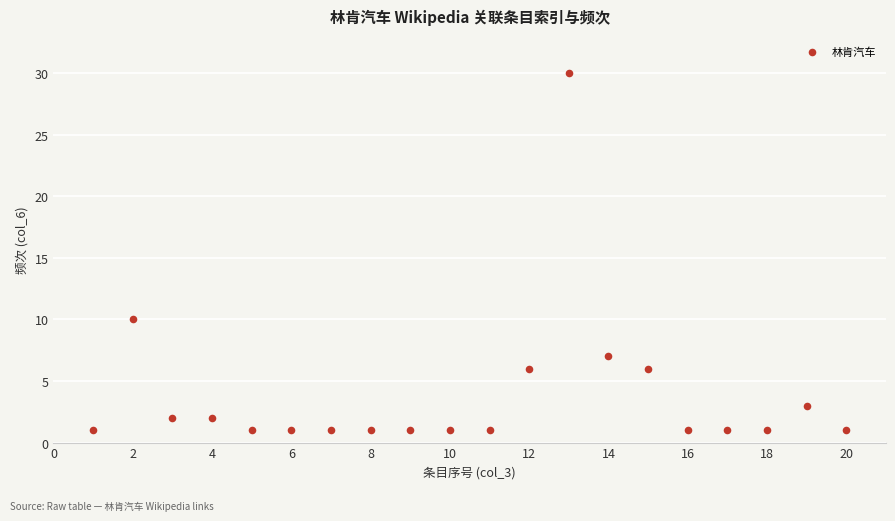

What Y value in the scatter plot is closest to 15?

10